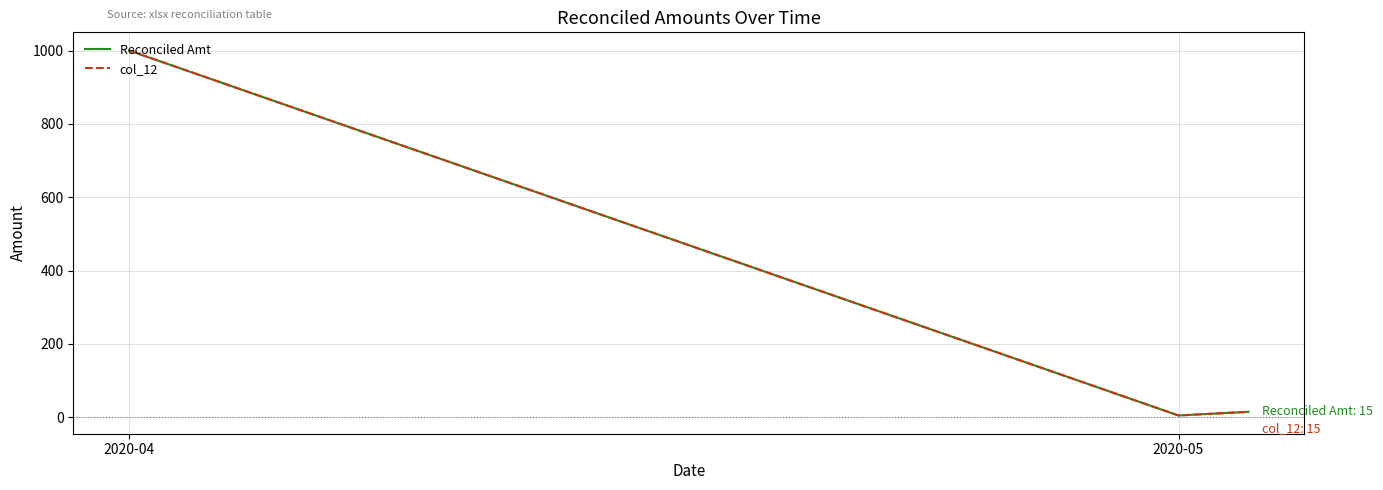

True or false: col_12 and Reconciled Amt intersect in this chart.

False